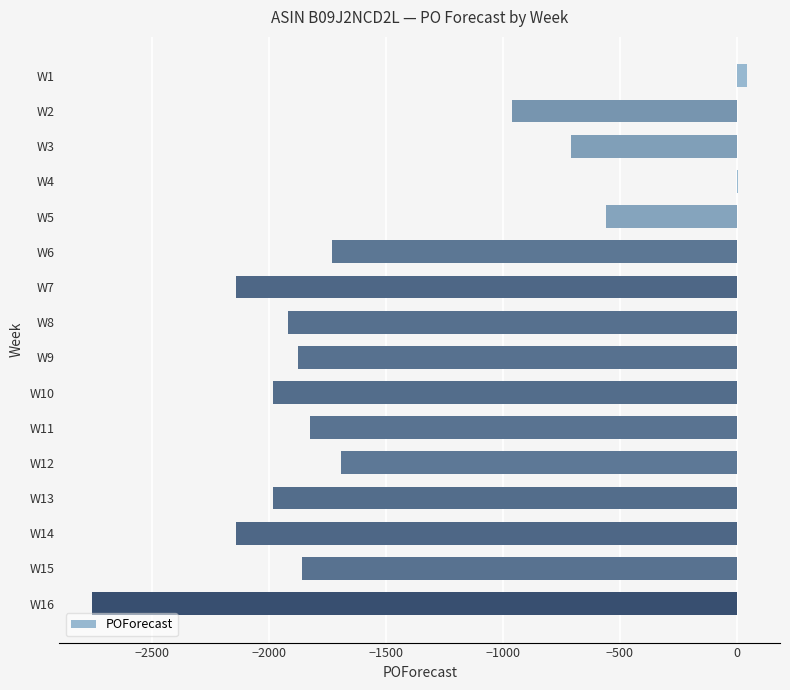

What is the sum of all values?

-24066